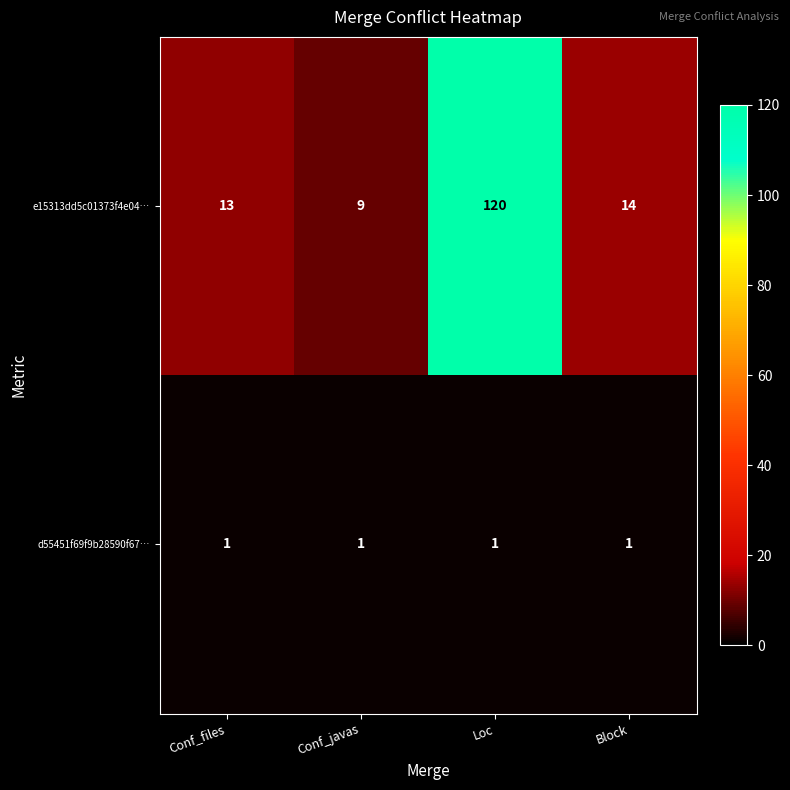

What is the sum of the e15313dd5c01373f4e04… values at Block and Loc?

134